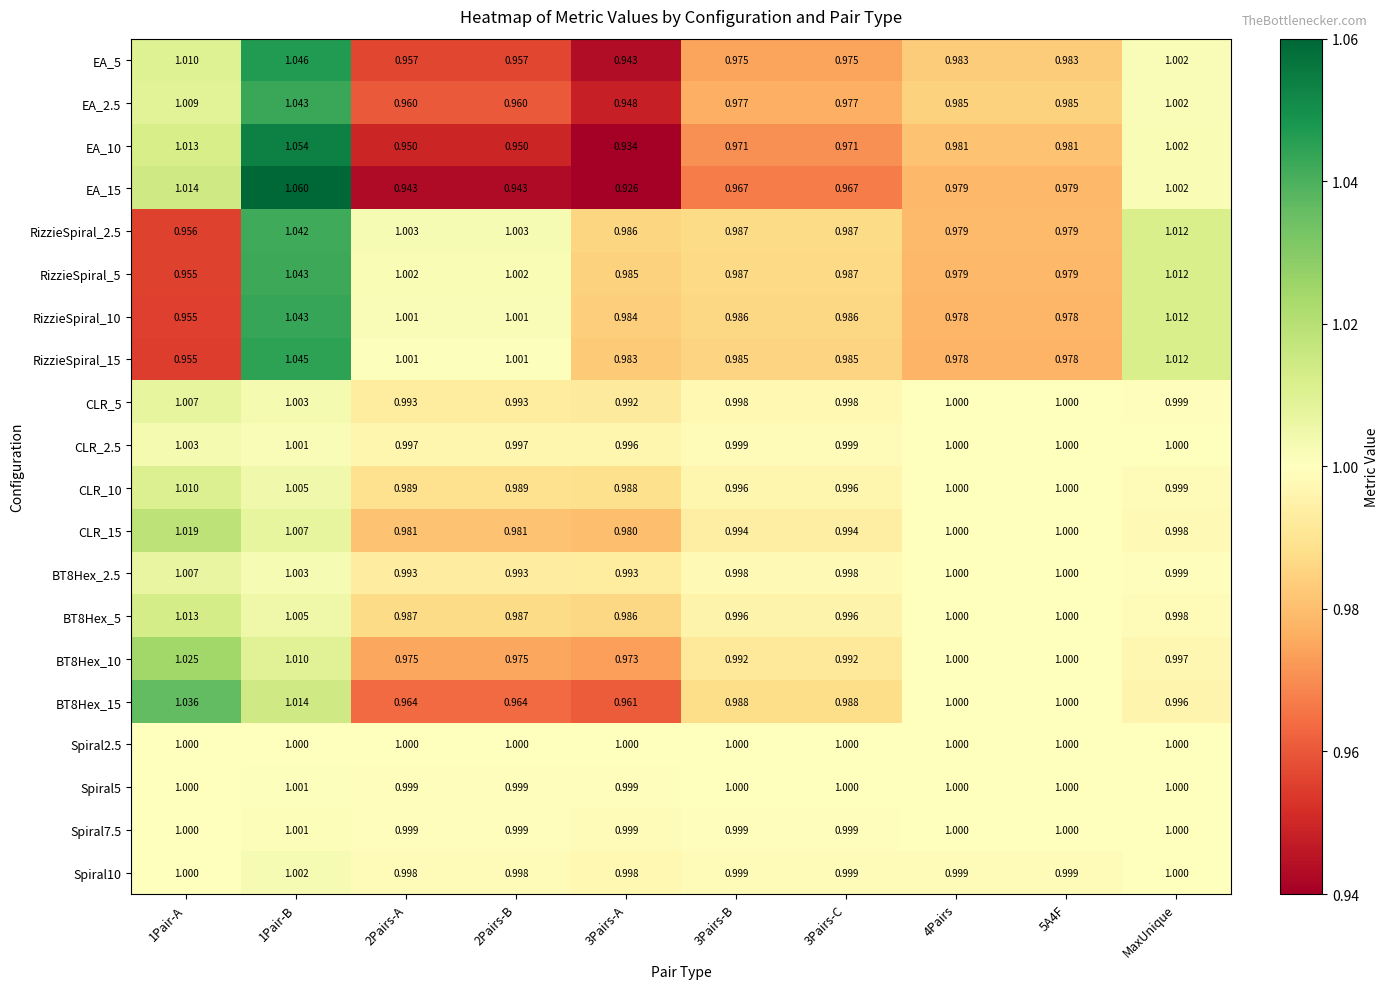

Is the value of BT8Hex_15 at 3Pairs-C greater than the value of Spiral2.5 at 2Pairs-B?

No